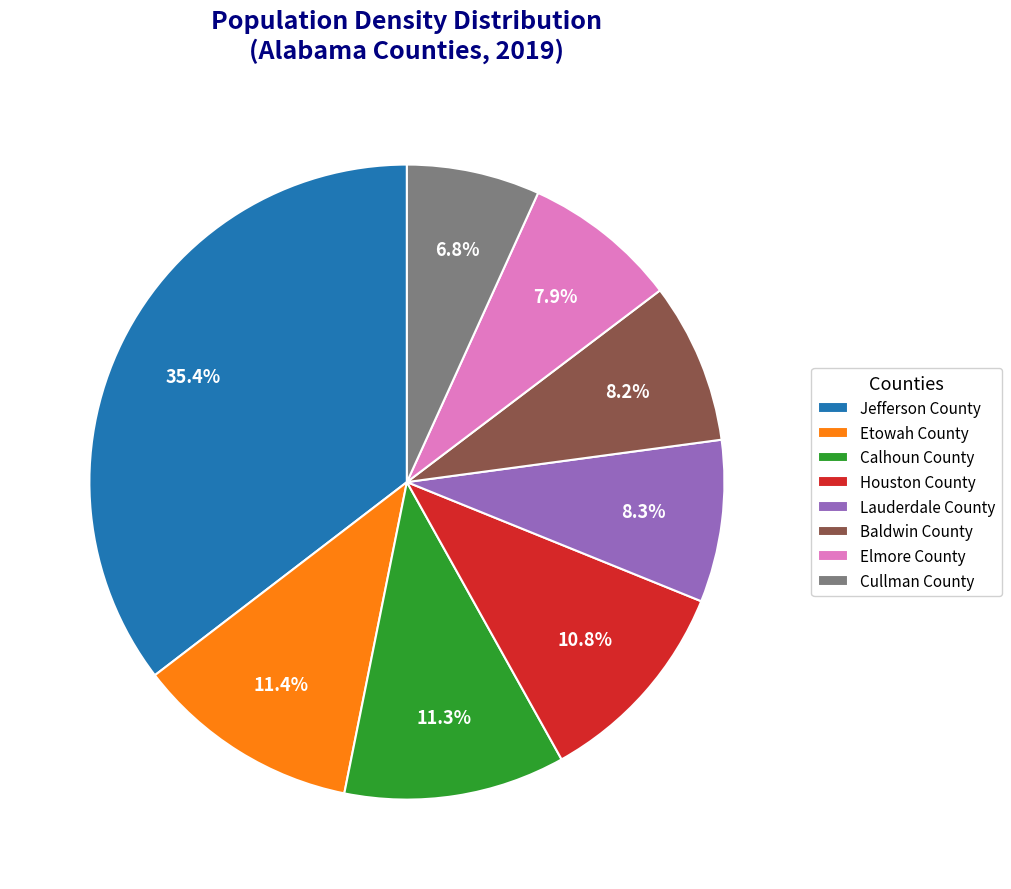

To the nearest percent, what is the combined percentage of Houston County and Etowah County?

22%